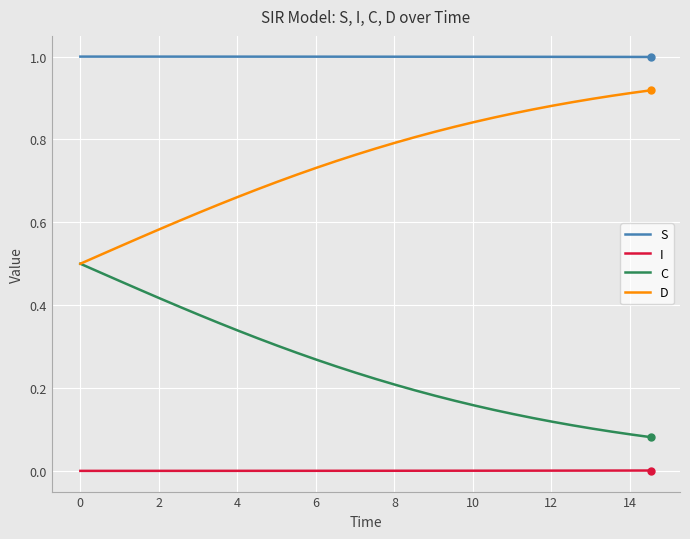

What is the greatest value displayed?

1.0